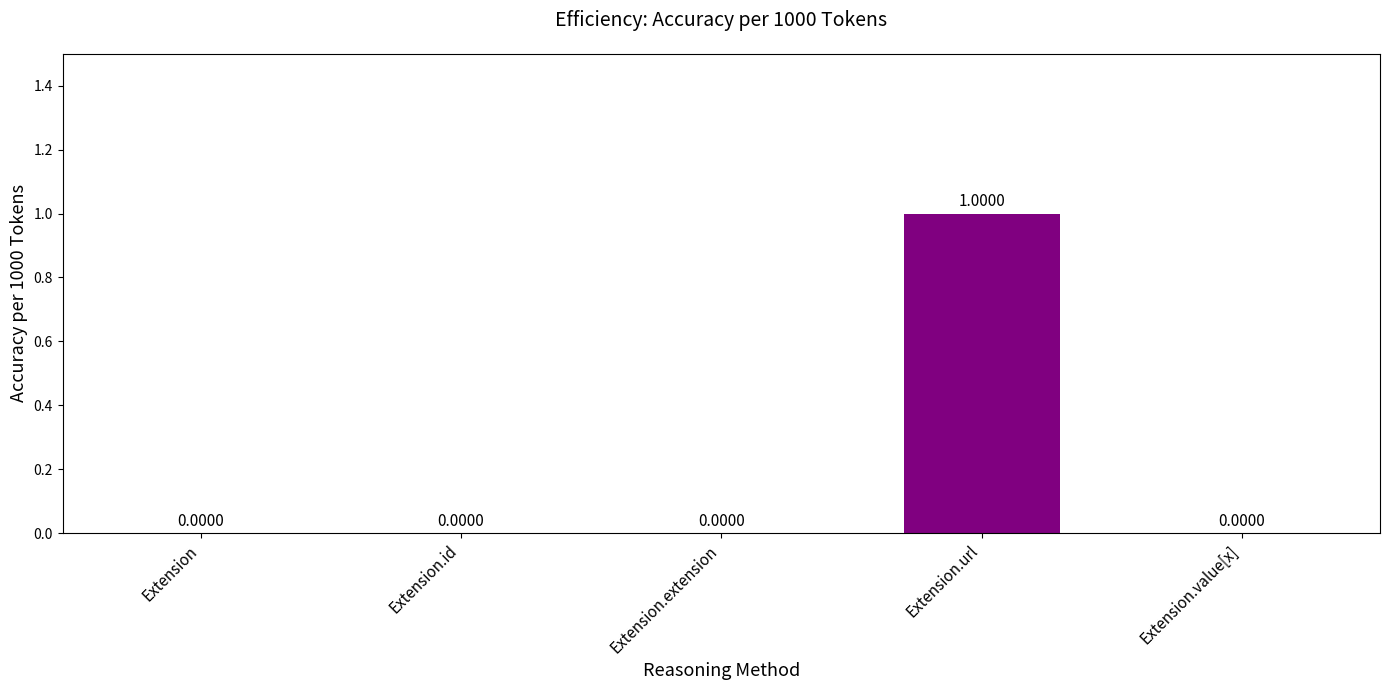

Count the number of values greater than 0.

1